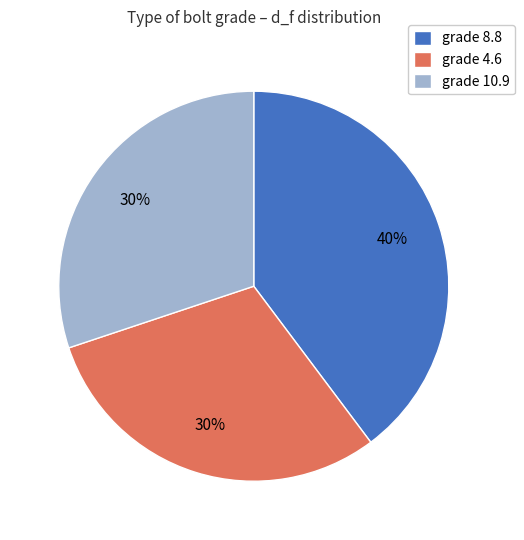

Is the sum of grade 10.9 and grade 4.6 greater than half?

Yes